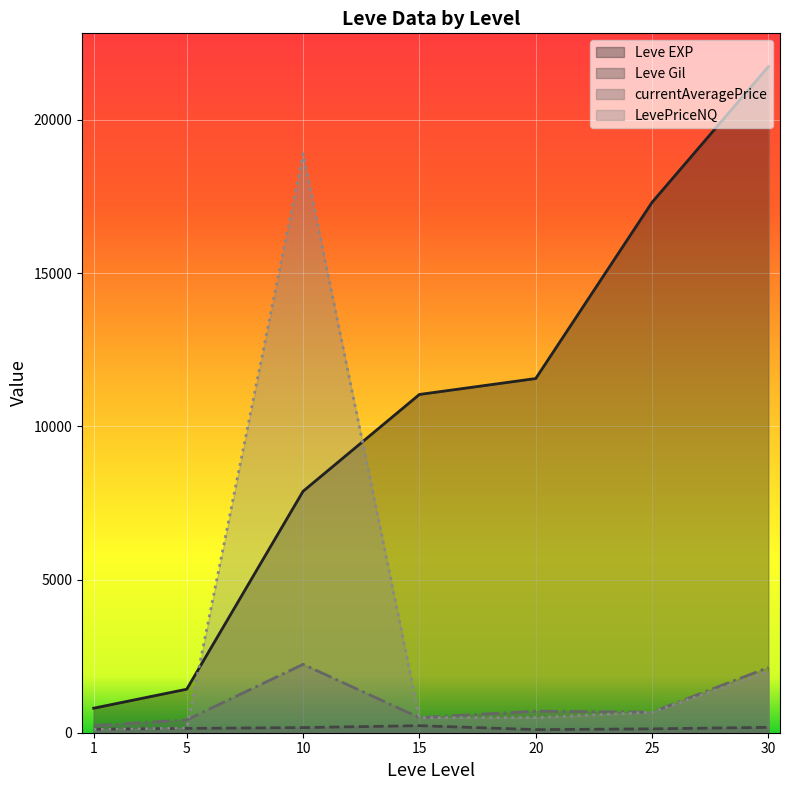

What is the difference between the maximum and second lowest values in the LevePriceNQ series?

18748.3